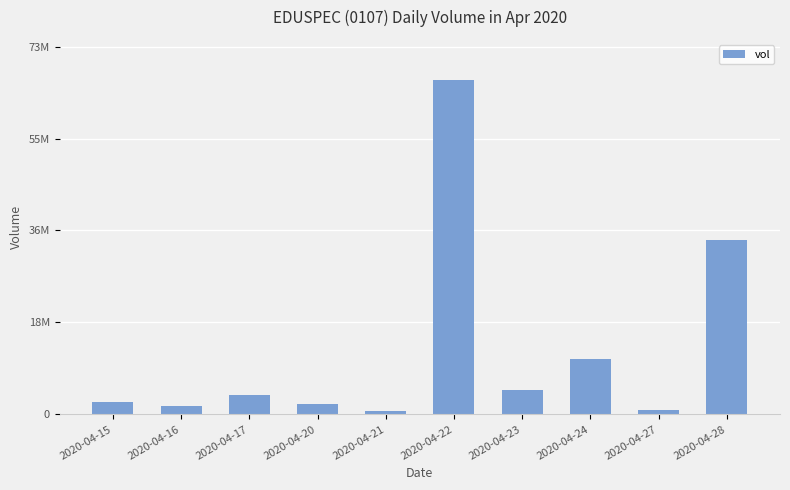

The value at 2020-04-28 is 34920200. True or false?

True